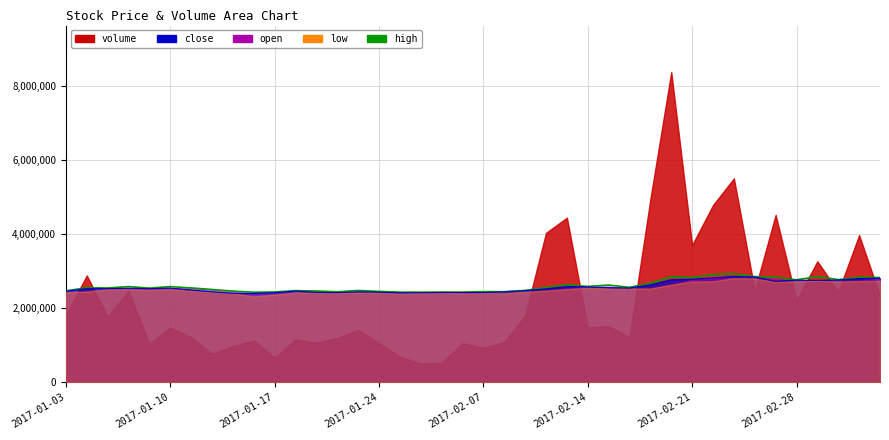

True or false: the data shows 2449838.6 at 2017-01-24.

True